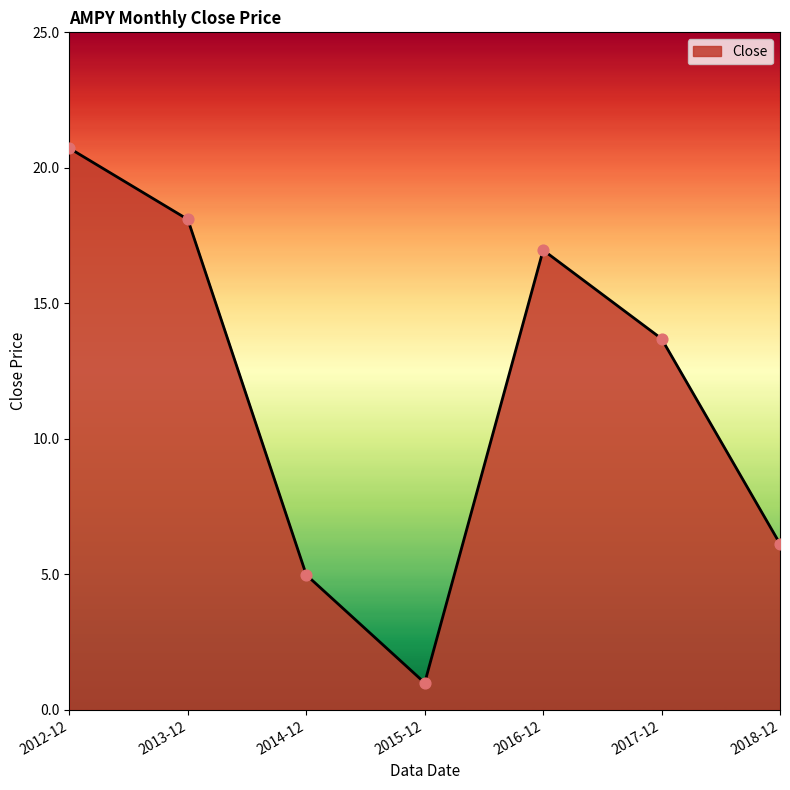

Which has a higher value, 2017-12 or 2016-12?

2016-12